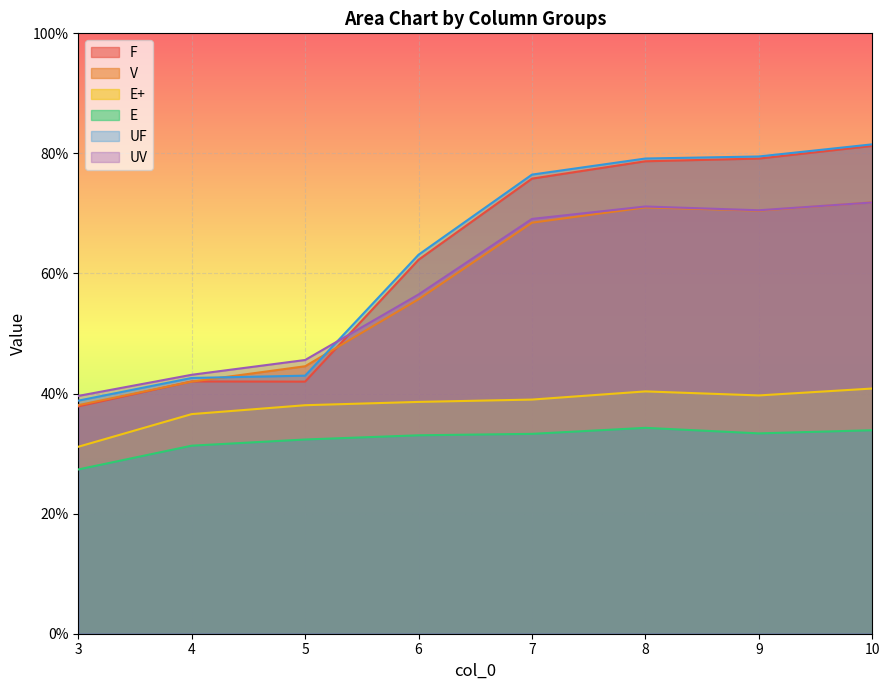

Read the UF value at 10.

81.5